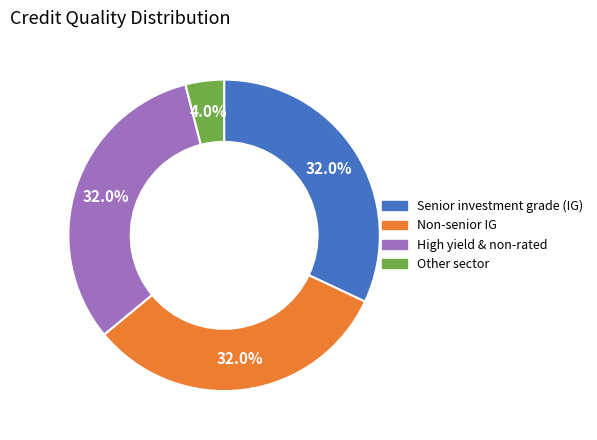

To the nearest percent, what portion does Other sector represent?

4%